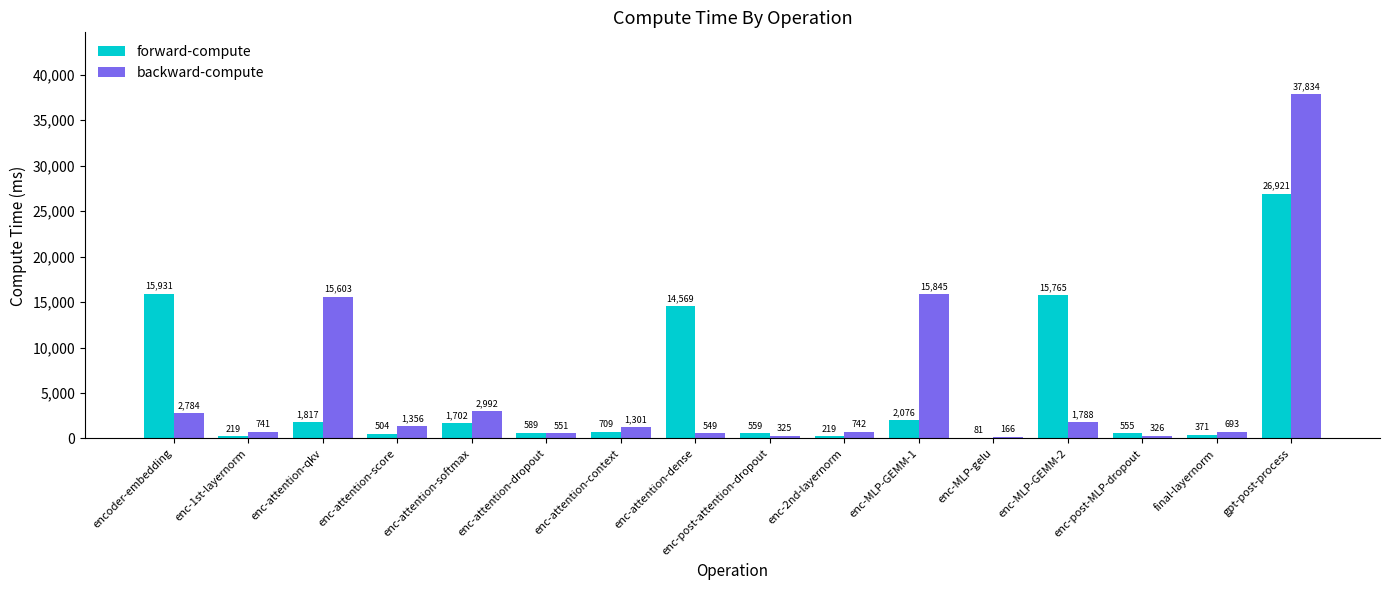

At which label does forward-compute first exceed 709?

encoder-embedding